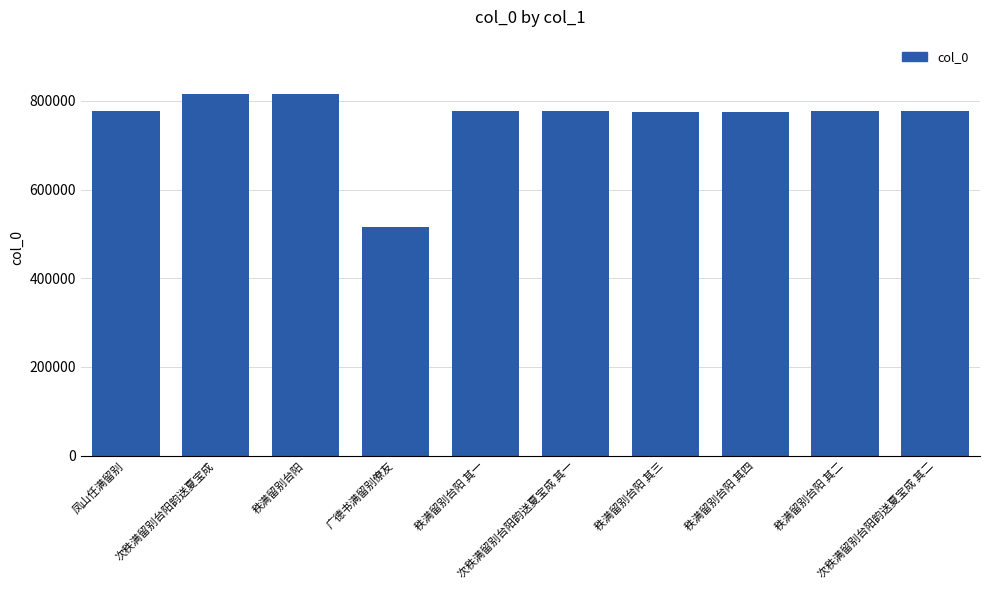

What is the sum of all values?

7582272